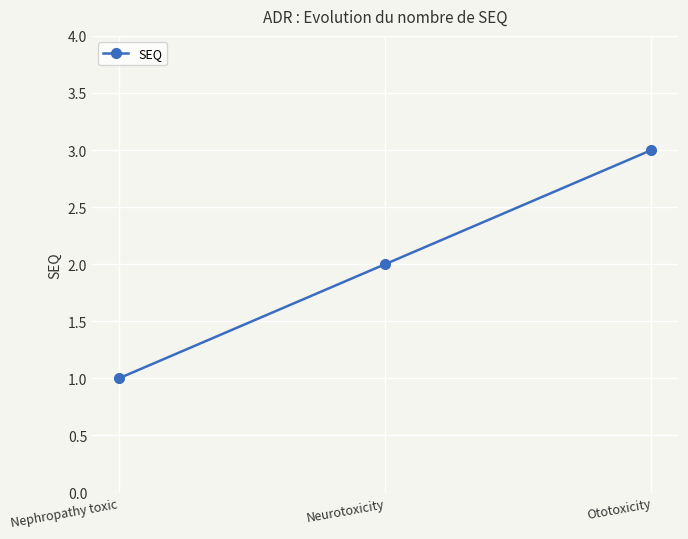

What is the value of the 2nd point from the left?

2